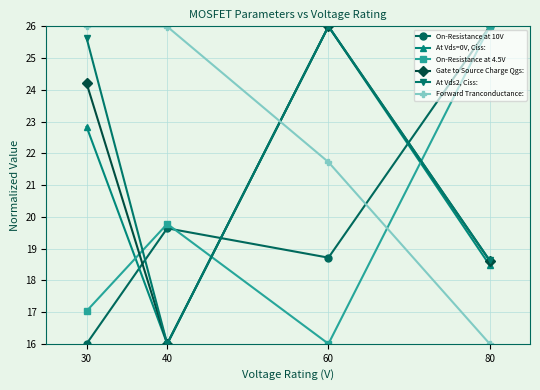

True or false: Forward Tranconductance: has more than 1 points higher than both neighbors.

False